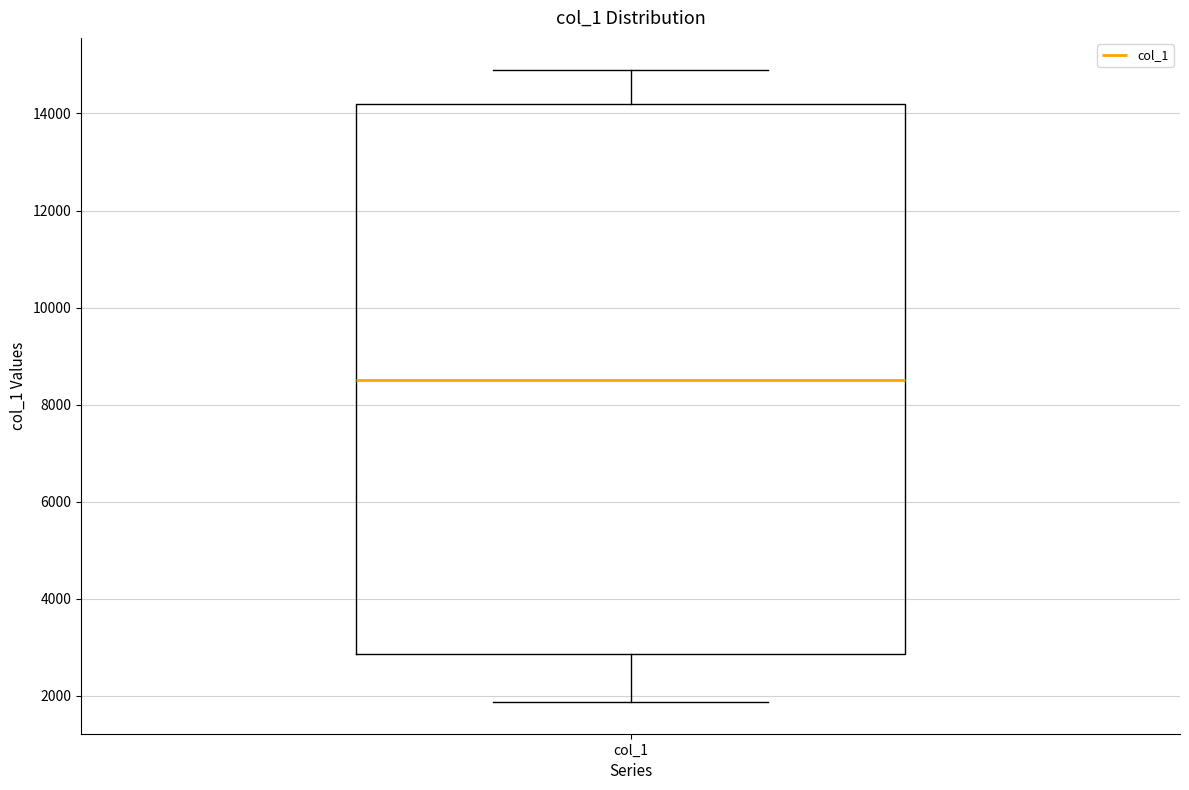

Where does the median line of the box for col_1 sit on the y-axis? The values are not printed on the chart, so give them approximately, as read against the axis.

8600